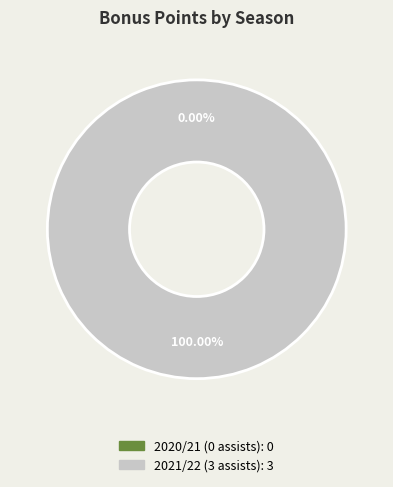

The 2021/22 (3 assists) slice represents 89% of the pie. True or false?

False